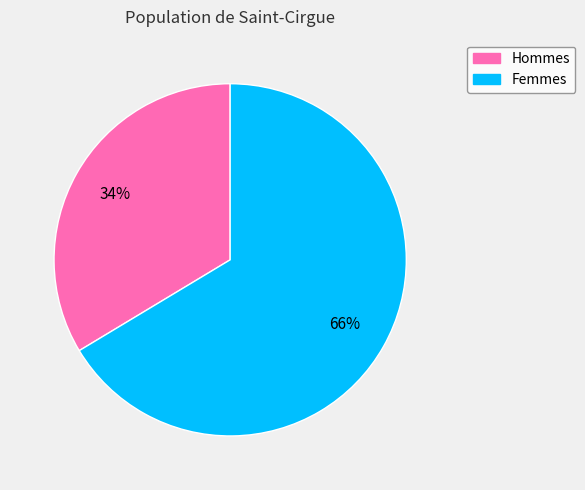

To the nearest percent, what is the average slice percentage?

50%